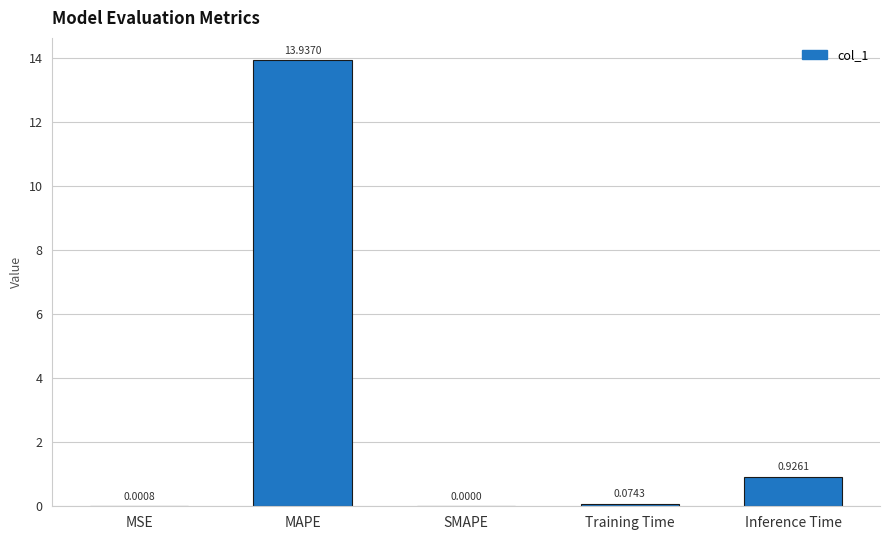

What is the change in value from SMAPE to Inference Time?

+0.9